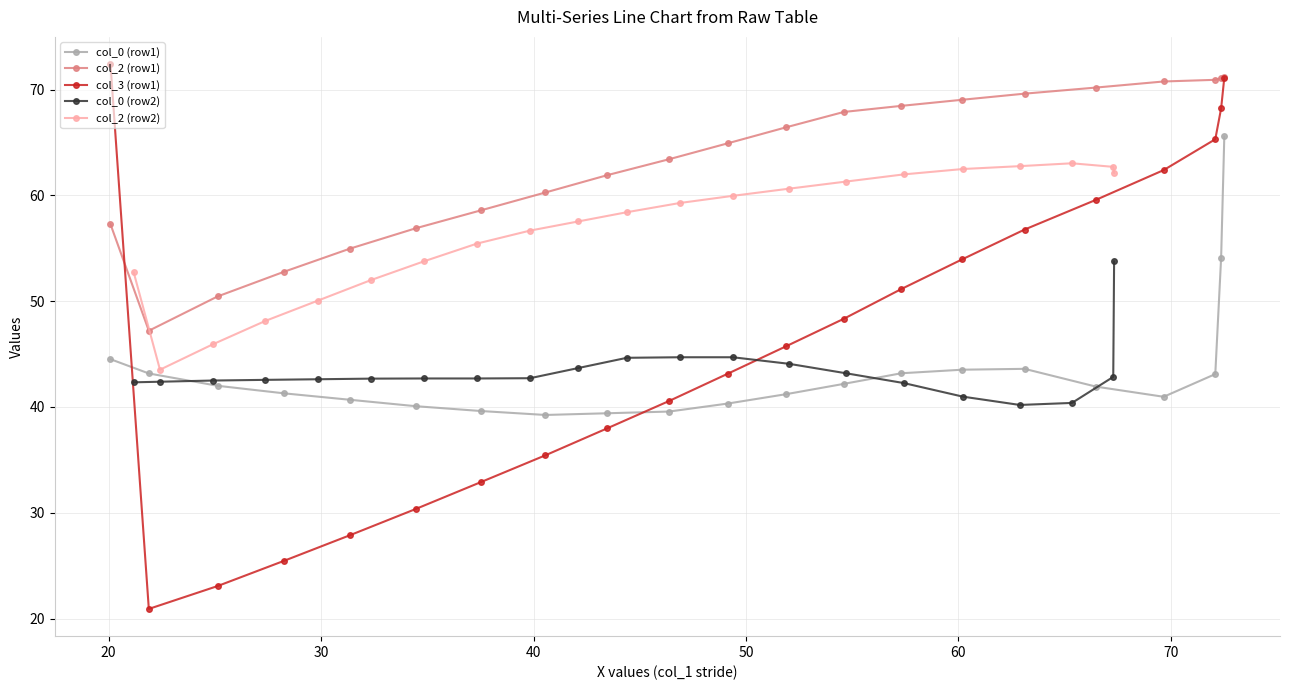

Count the number of categories in the chart.

21